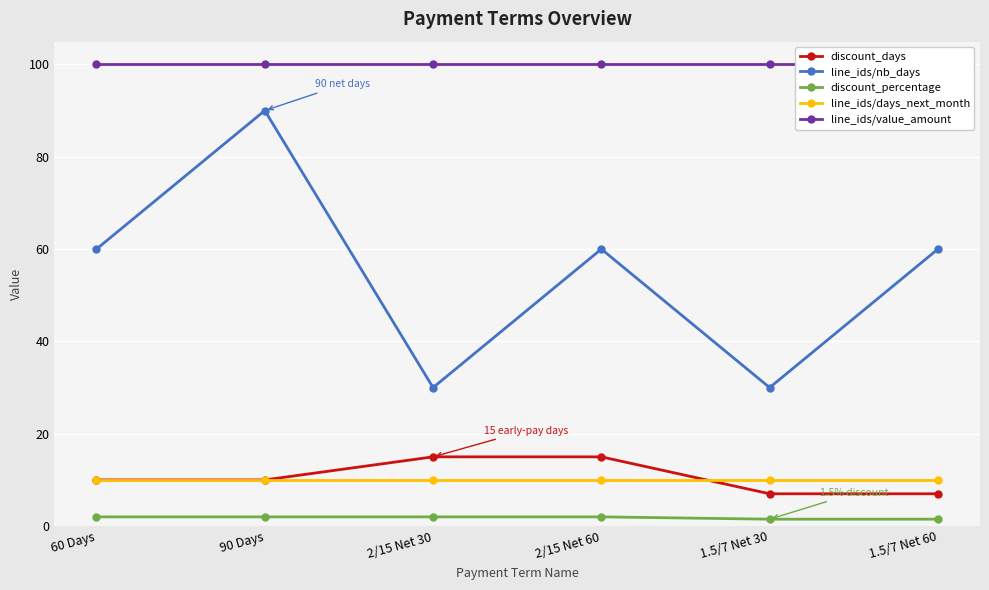

What is the label of the 5th point from the left?

1.5/7 Net 30